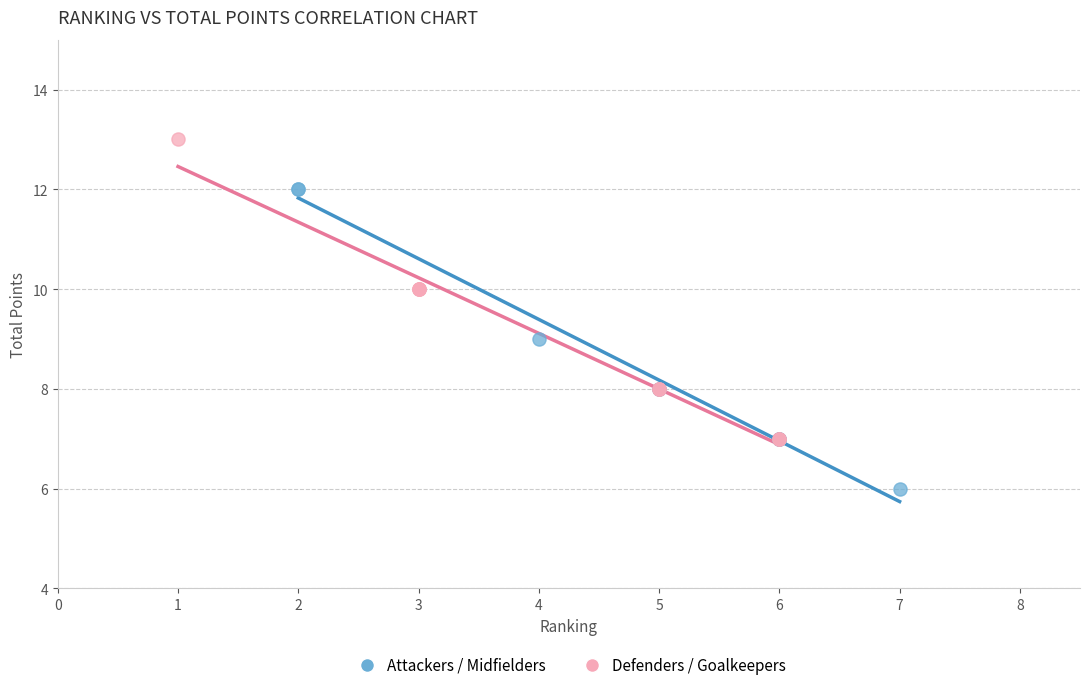

Which series reaches the maximum Y coordinate?

Defenders / Goalkeepers